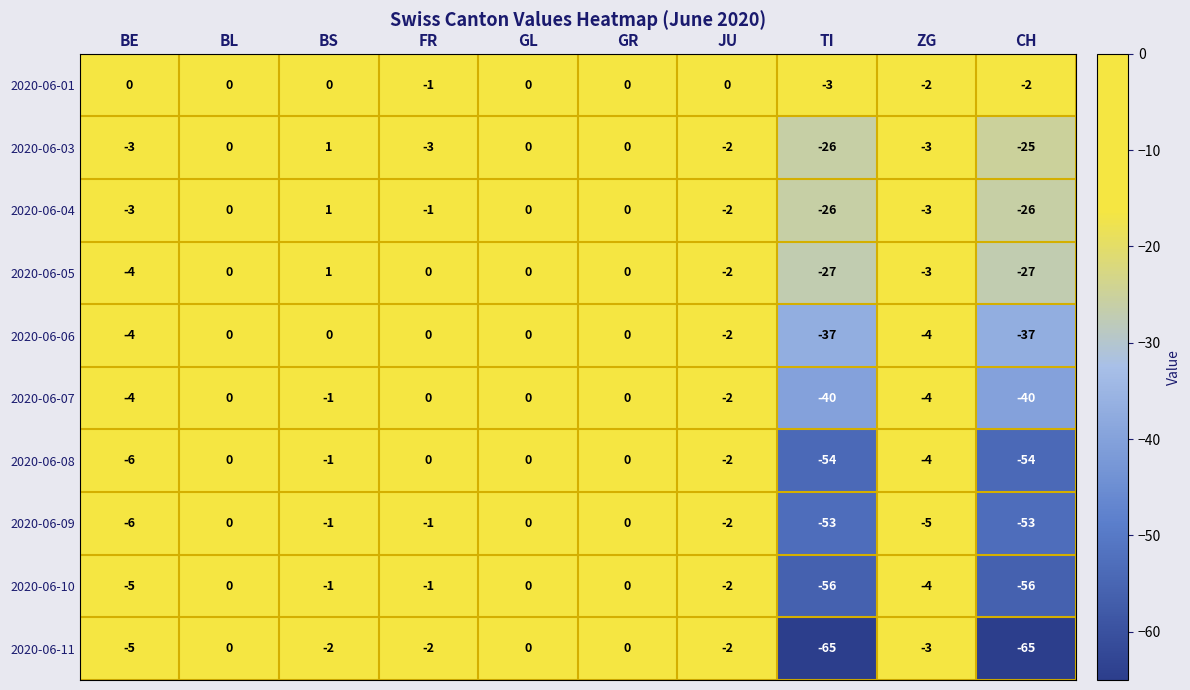

Which series has the largest total across all categories?

2020-06-01